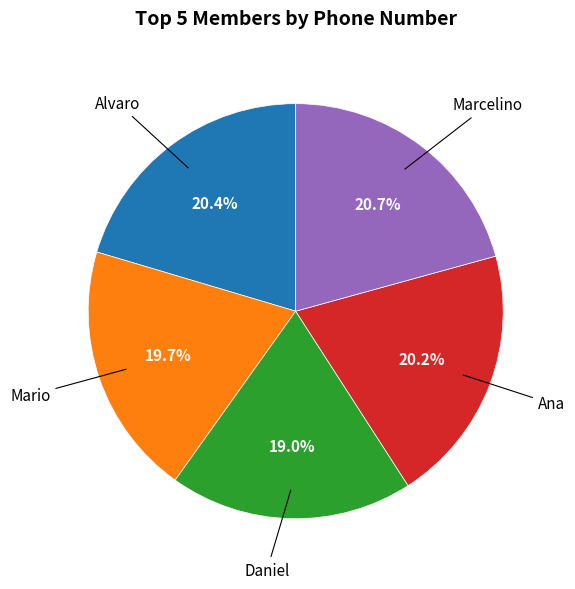

How many slices are in this pie chart?

5